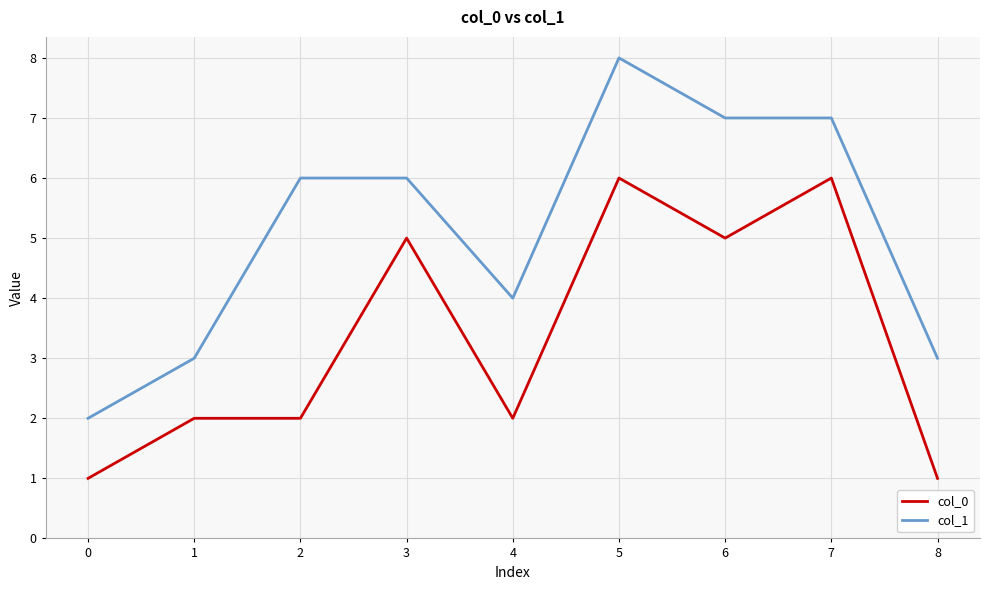

Does the chart display data point markers on the line(s)?

No